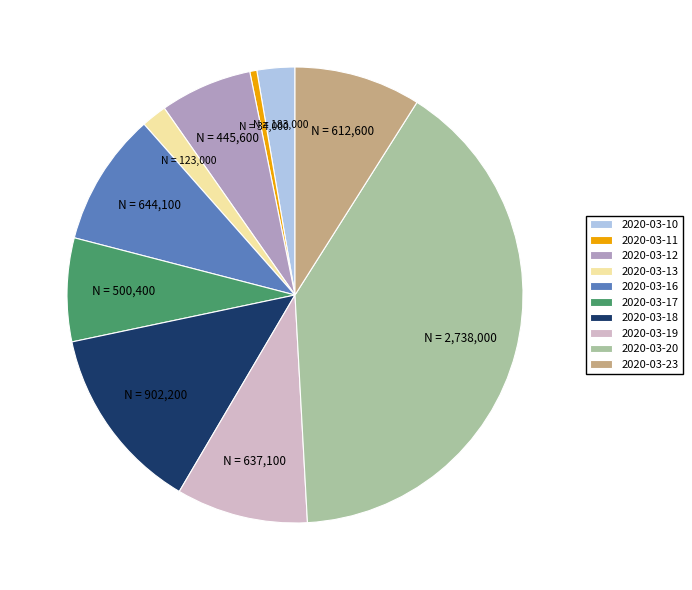

The 2020-03-23 slice represents 4% of the pie. True or false?

False